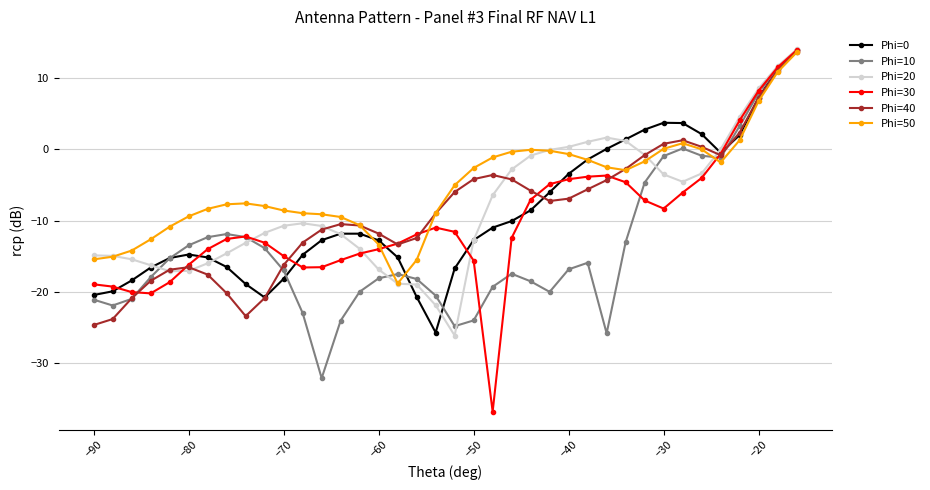

Which series has the largest total across all categories?

Phi=50